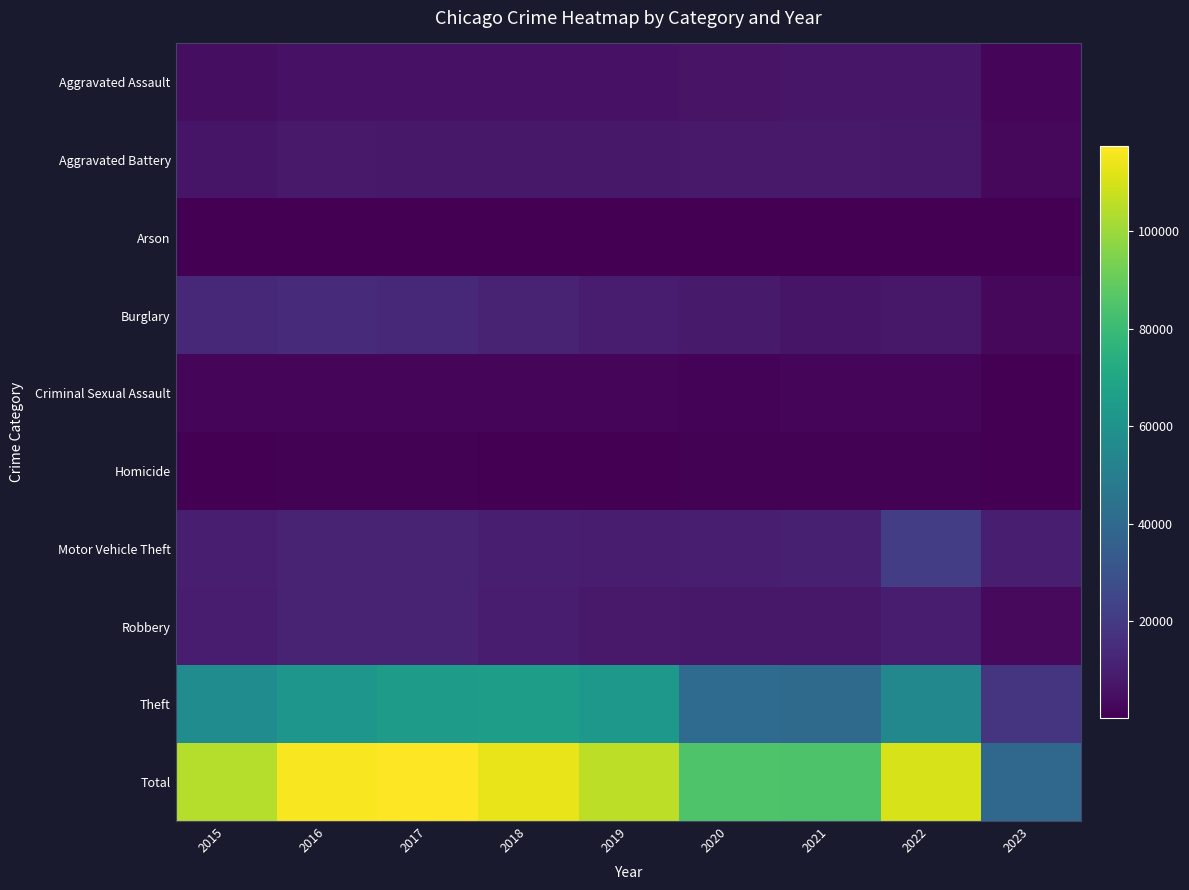

What is the total value across all series at 2017?

234696